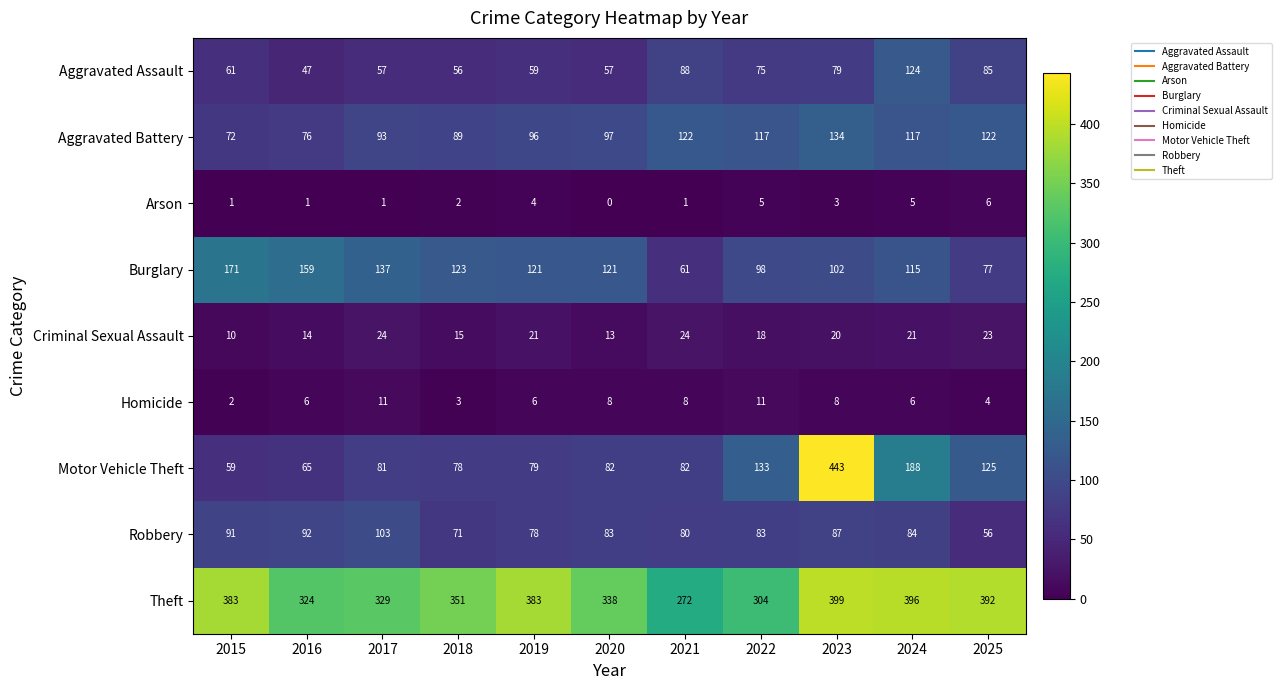

The value of Homicide at 2024 is 6. True or false?

True